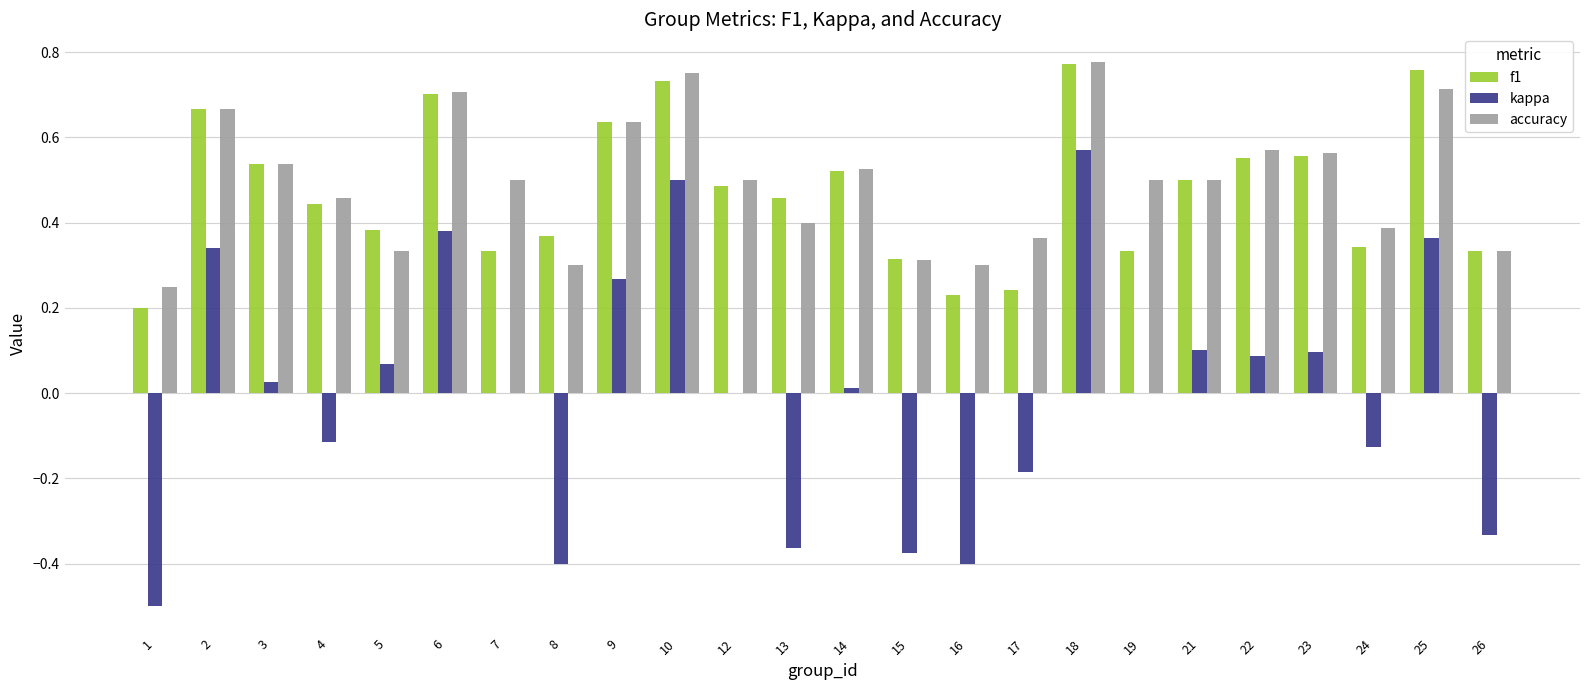

Is the value of kappa at 13 greater than the value of accuracy at 26?

No